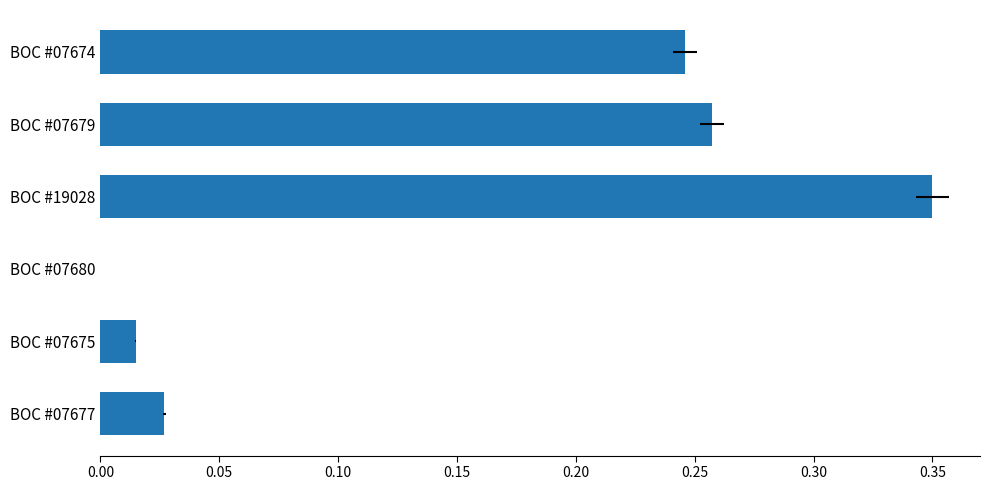

Which has a higher value, BOC #07677 or BOC #07675?

BOC #07677